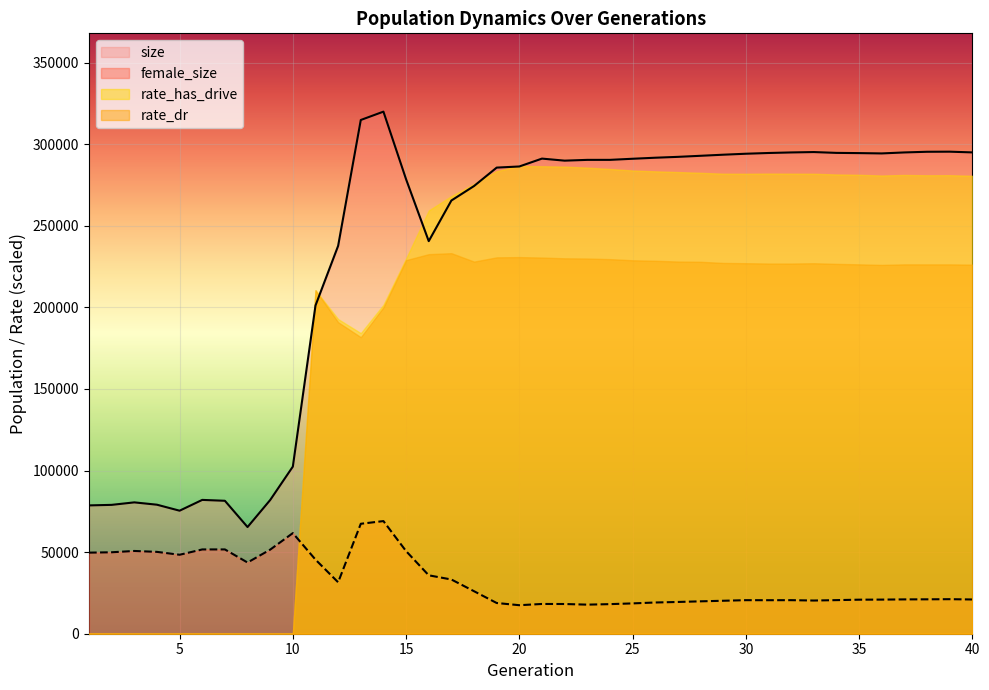

What is the value of the size point at the 36th from the left?

294323